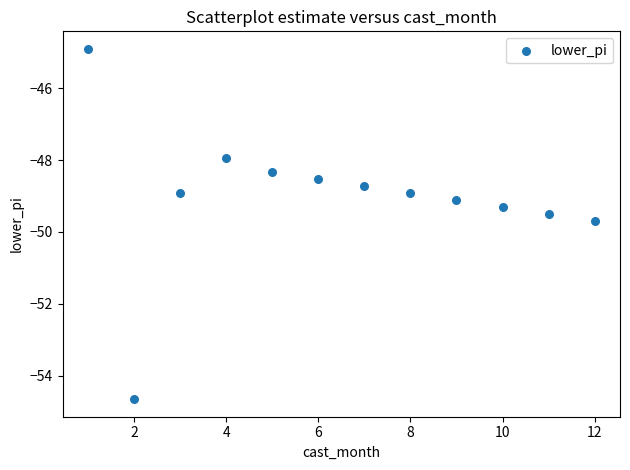

What is the average X value?

6.5